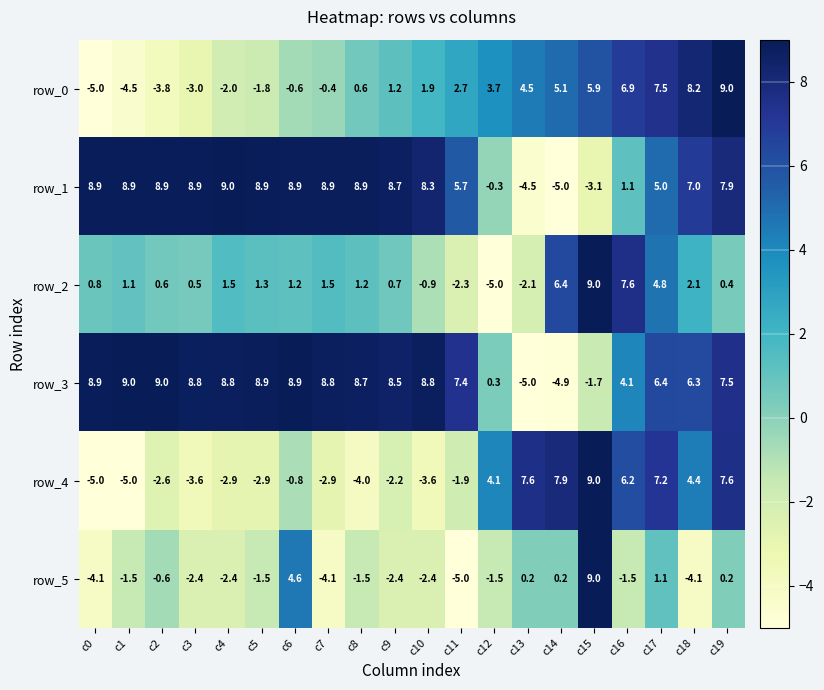

Reading left to right, extract all data points from this chart.

row_0: -5.0	-4.5	-3.8	-3.0	-2.0	-1.8	-0.6	-0.4	0.6	1.2	1.9	2.7	3.7	4.5	5.1	5.9	6.9	7.5	8.2	9.0
row_1: 8.9	8.9	8.9	8.9	9.0	8.9	8.9	8.9	8.9	8.7	8.3	5.7	-0.3	-4.5	-5.0	-3.1	1.1	5.0	7.0	7.9
row_2: 0.8	1.1	0.6	0.5	1.5	1.3	1.2	1.5	1.2	0.7	-0.9	-2.3	-5.0	-2.1	6.4	9.0	7.6	4.8	2.1	0.4
row_3: 8.9	9.0	9.0	8.8	8.8	8.9	8.9	8.8	8.7	8.5	8.8	7.4	0.3	-5.0	-4.9	-1.7	4.1	6.4	6.3	7.5
row_4: -5.0	-5.0	-2.6	-3.6	-2.9	-2.9	-0.8	-2.9	-4.0	-2.2	-3.6	-1.9	4.1	7.6	7.9	9.0	6.2	7.2	4.4	7.6
row_5: -4.1	-1.5	-0.6	-2.4	-2.4	-1.5	4.6	-4.1	-1.5	-2.4	-2.4	-5.0	-1.5	0.2	0.2	9.0	-1.5	1.1	-4.1	0.2